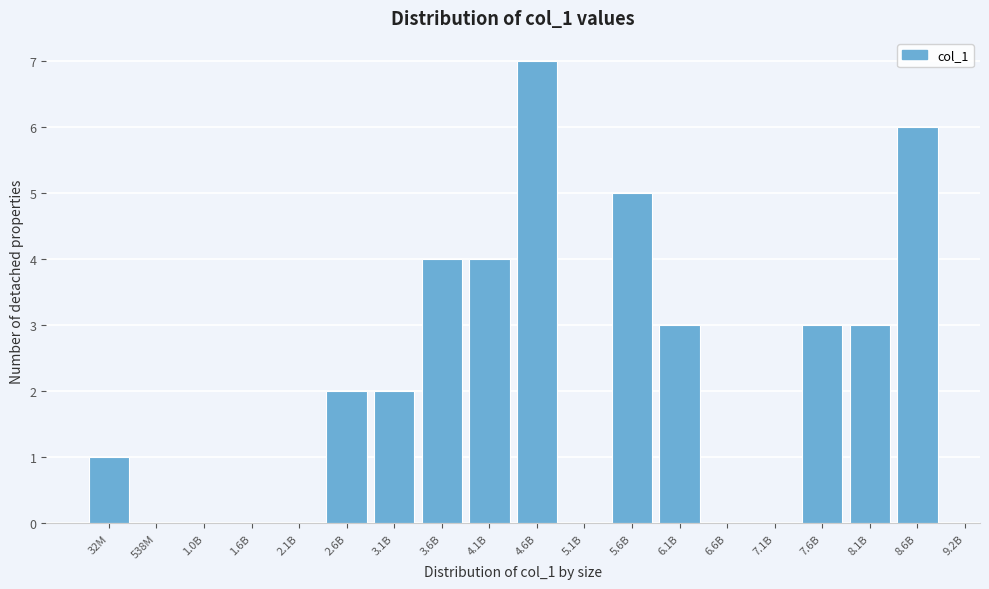

Reading right to left, transcribe all the data shown in this chart.

8.6B=6	8.1B=3	7.6B=3	7.1B=0	6.6B=0	6.1B=3	5.6B=5	5.1B=0	4.6B=7	4.1B=4	3.6B=4	3.1B=2	2.6B=2	2.1B=0	1.6B=0	1.0B=0	538M=0	32M=1